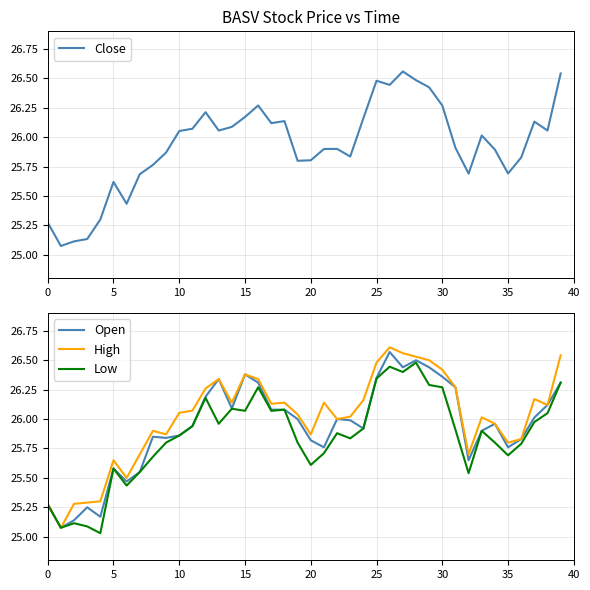

Rank the series by their maximum value, from highest to lowest.

High, Open, Close, Low